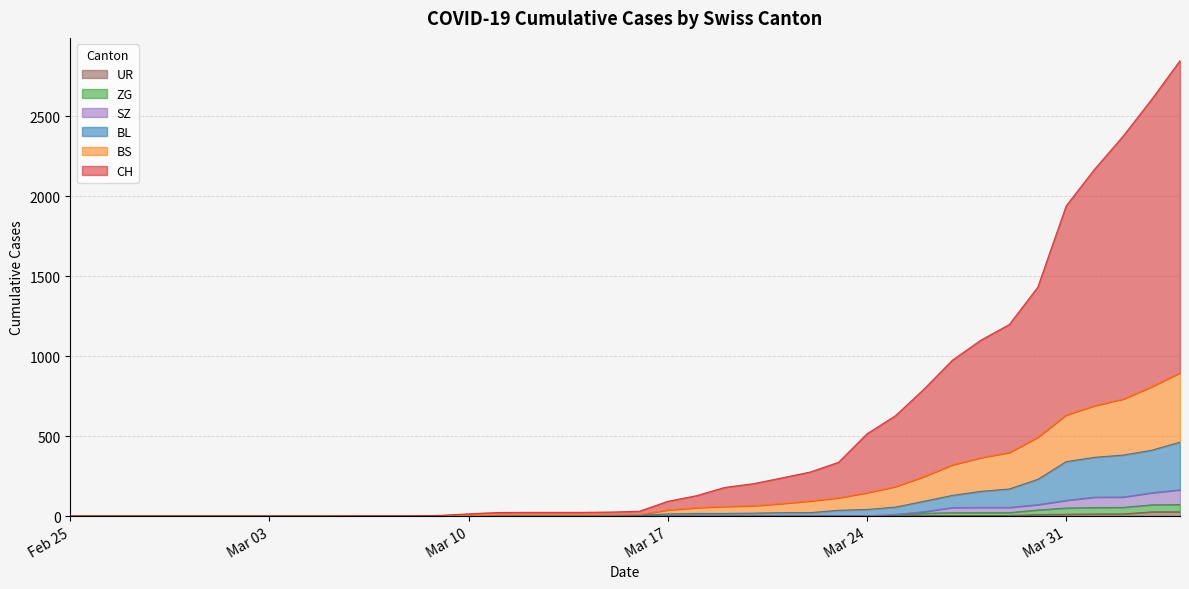

Count the number of data series in this chart.

6